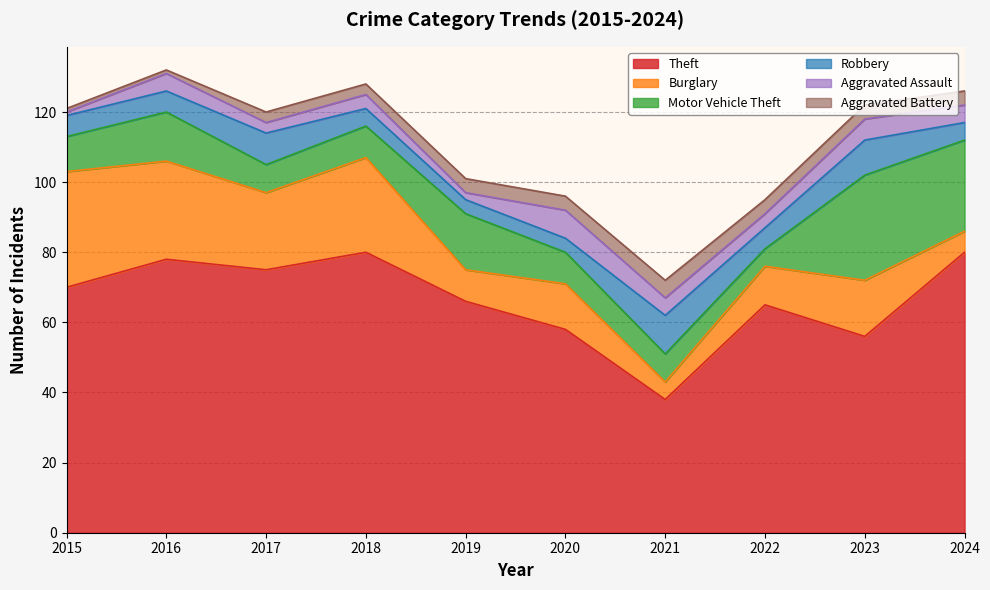

What is the total value across all series at 2022?

95